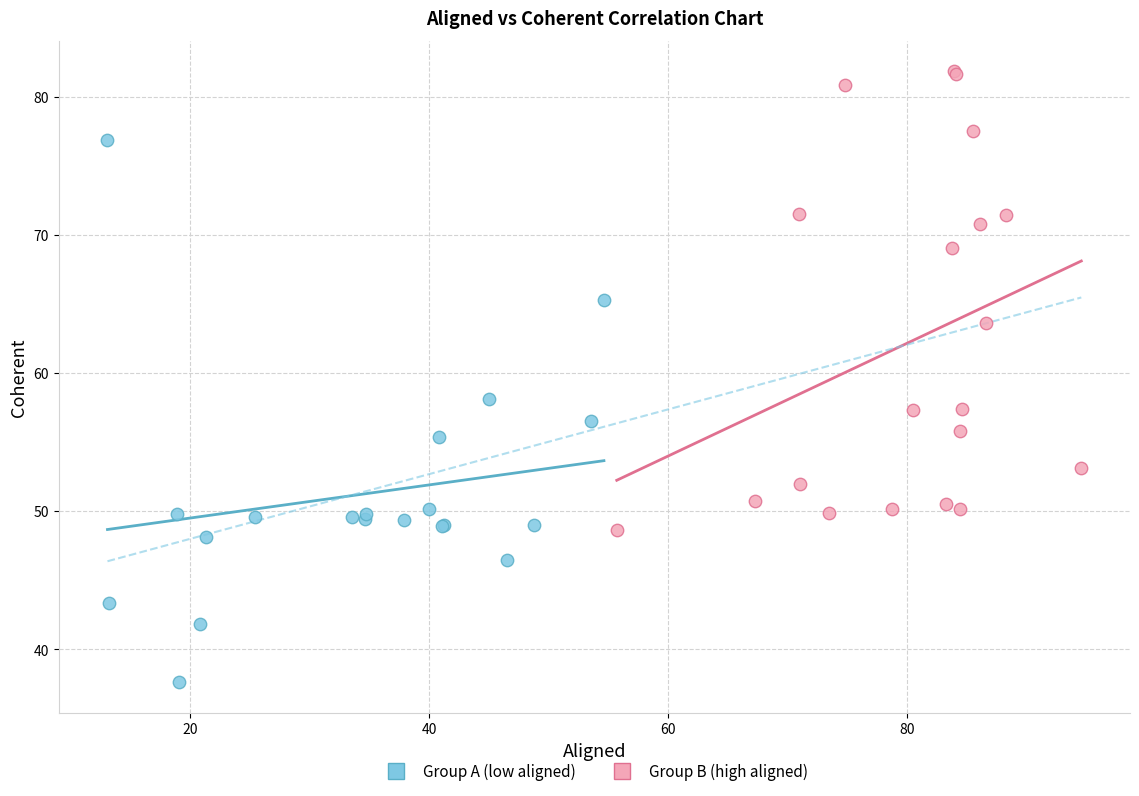

What are all the series names shown in the legend?

Group A (low aligned), Group B (high aligned)